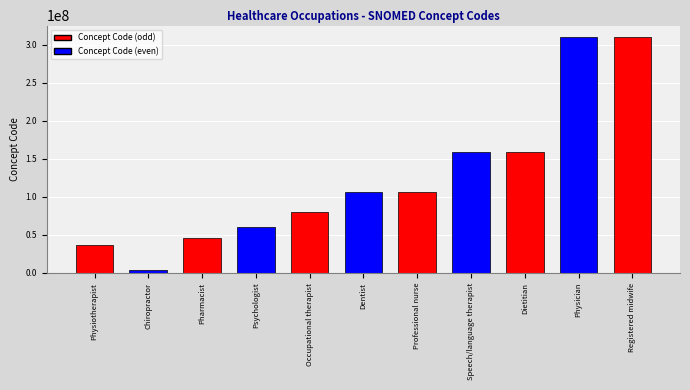

What is the label of the 2nd bar from the right?

Physician